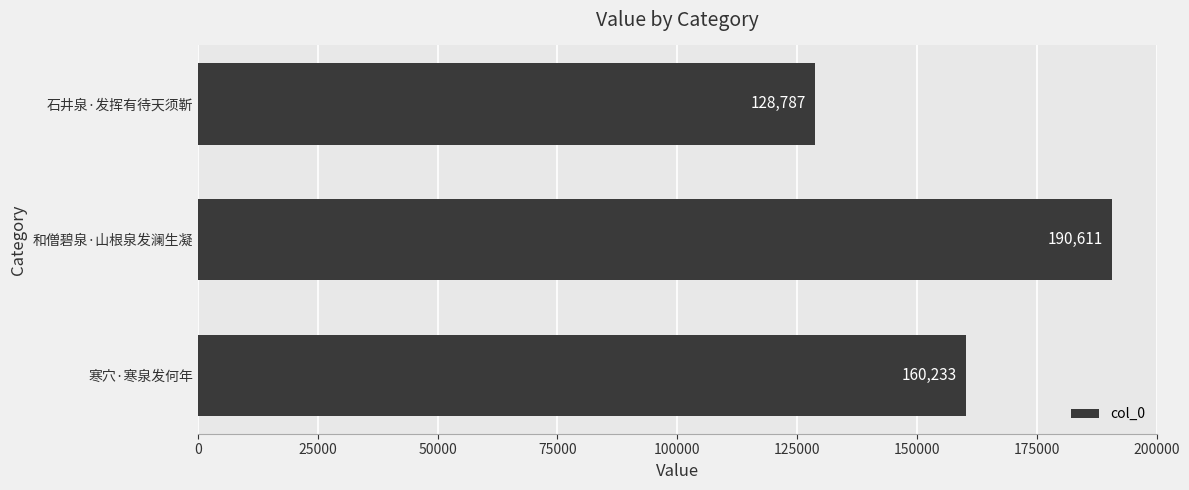

Is it true that the value at 和僧碧泉·山根泉发澜生凝 is 325678?

False